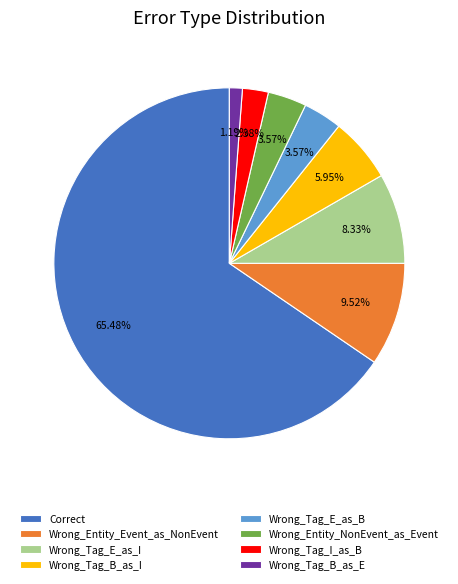

Is it true that Wrong_Entity_NonEvent_as_Event is 4% of the pie?

True